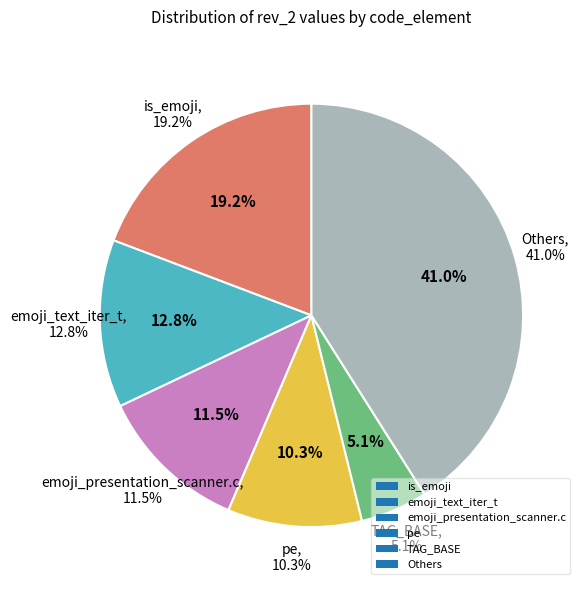

Which has a higher value, emoji_text_iter_t or emoji_presentation_scanner.c?

emoji_text_iter_t